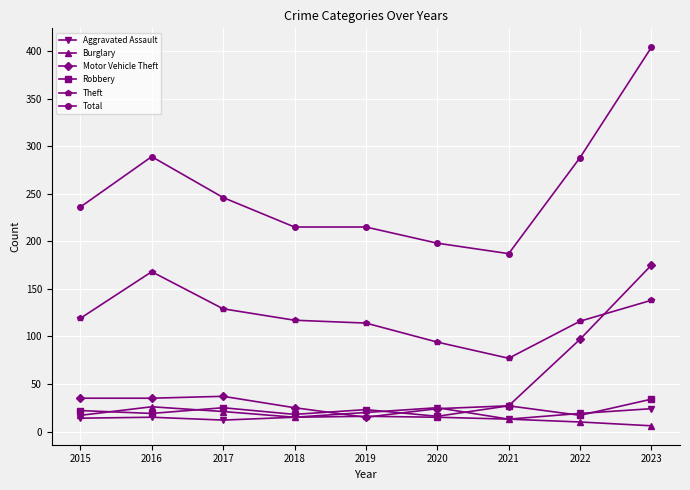

How many distinct data groups are displayed?

6